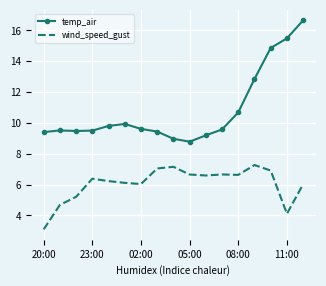

True or false: temp_air and wind_speed_gust cross at least once.

False